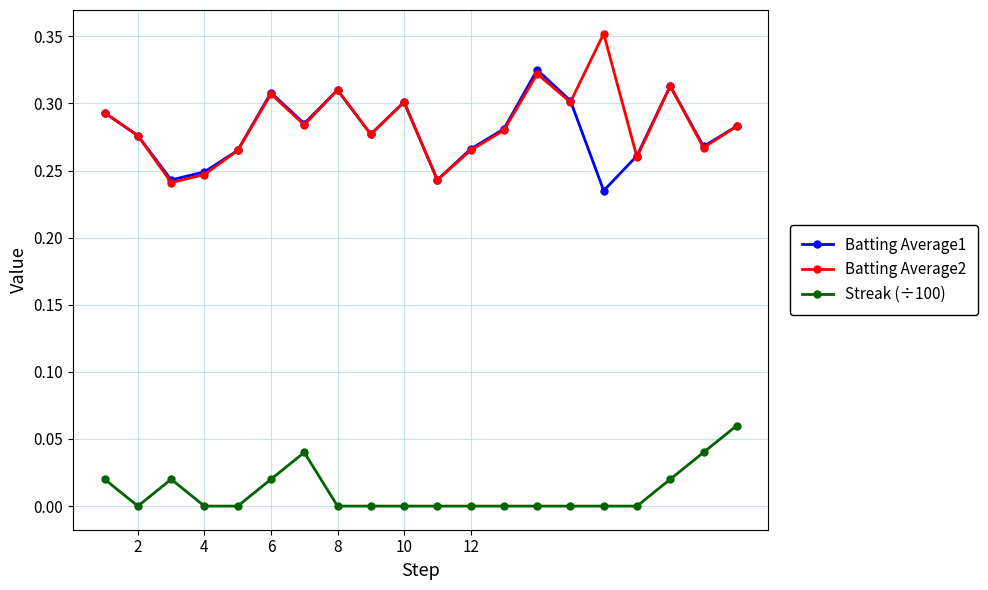

List the series in order of their peak value, highest first.

Batting Average2, Batting Average1, Streak (÷100)